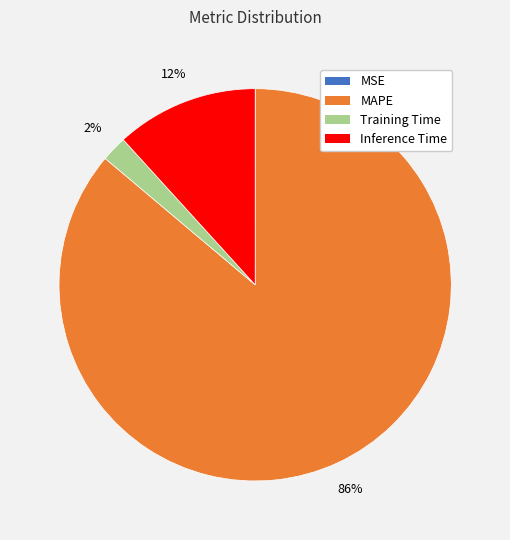

Is it true that MAPE is 86% of the pie?

True